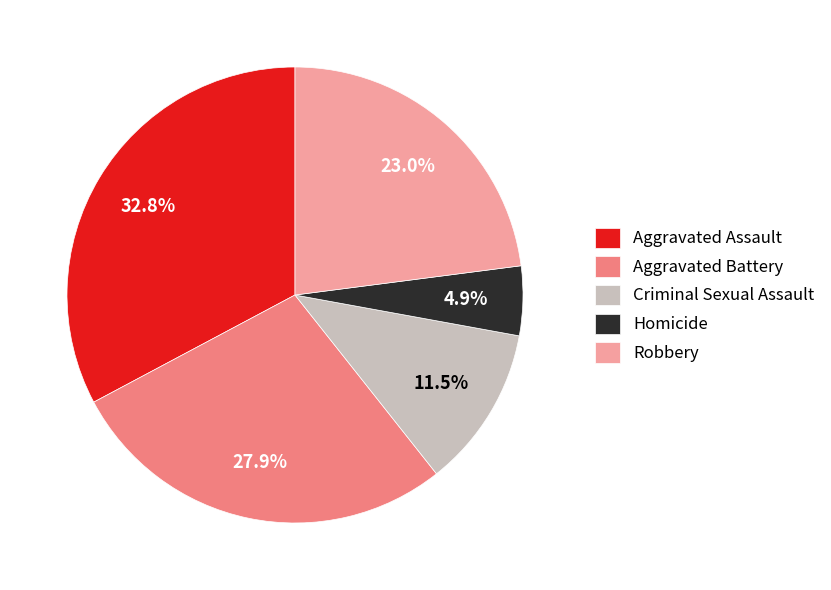

To the nearest percent, what percentage of the pie is Robbery?

23%